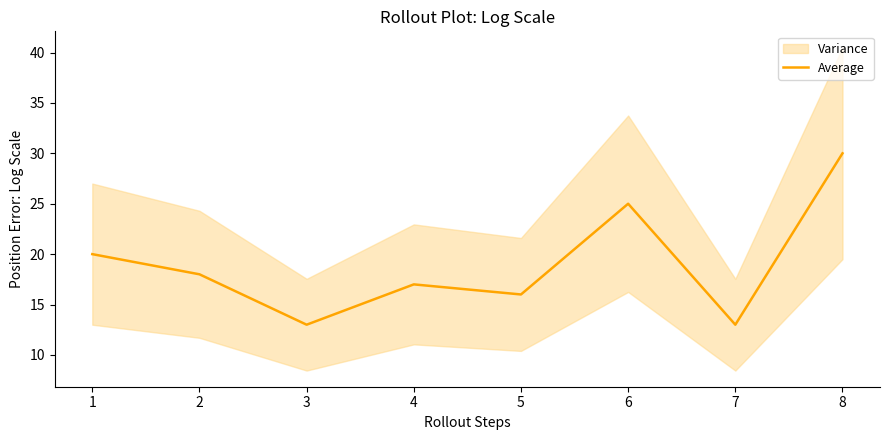

True or false: there are more than 1 points higher than both neighbors.

True